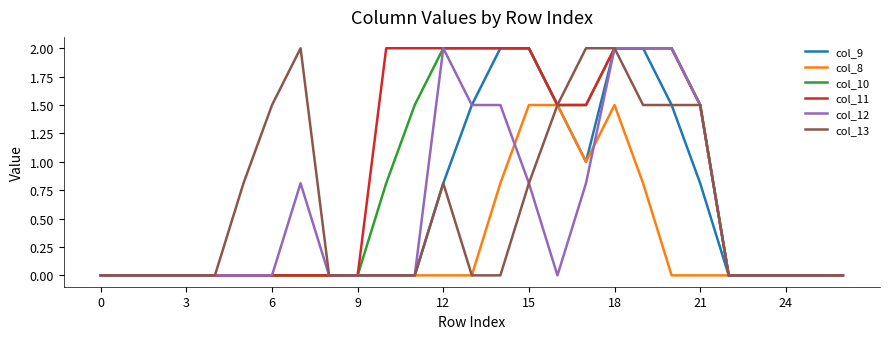

What is the maximum value for col_9?

2.0